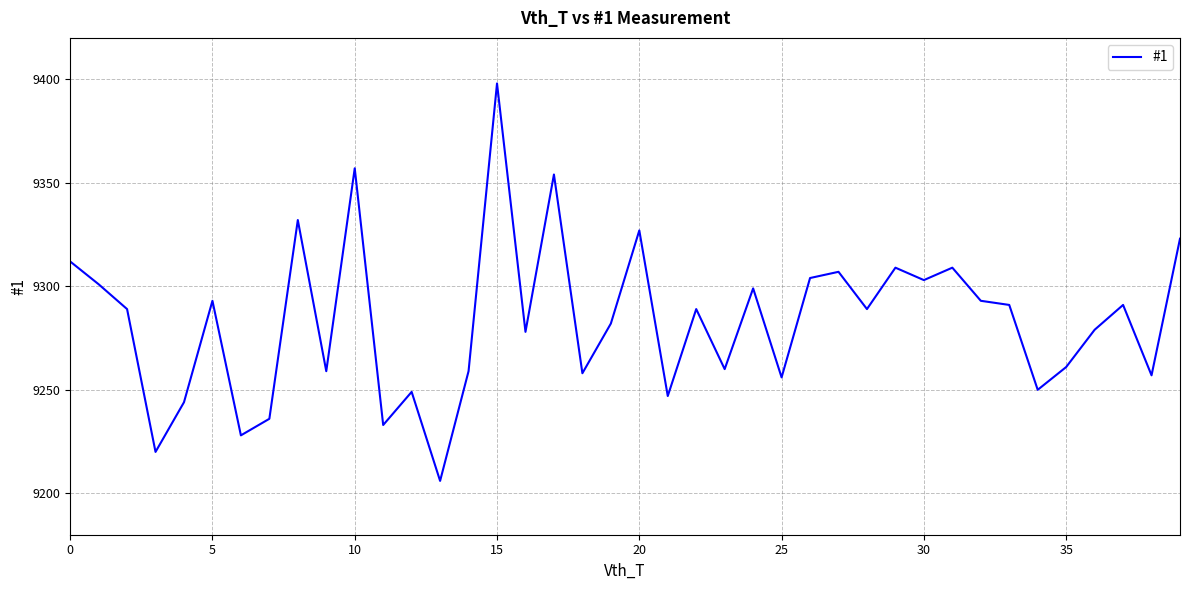

What is the greatest value displayed?

9398